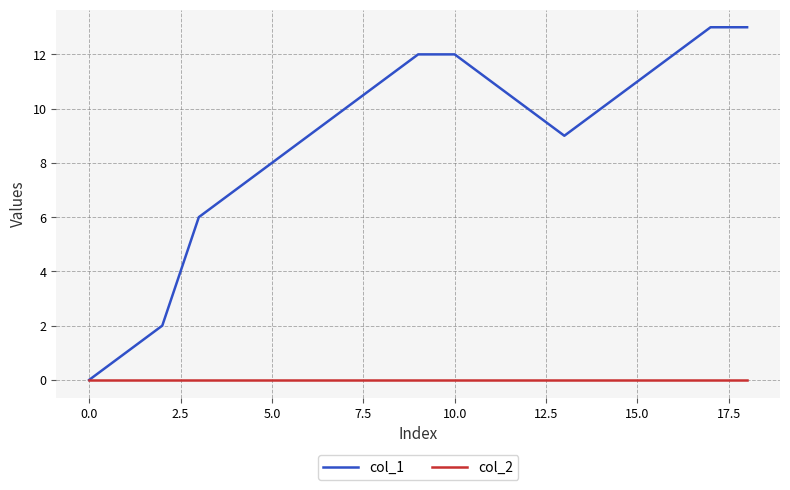

Does the chart have visible grid lines?

Yes